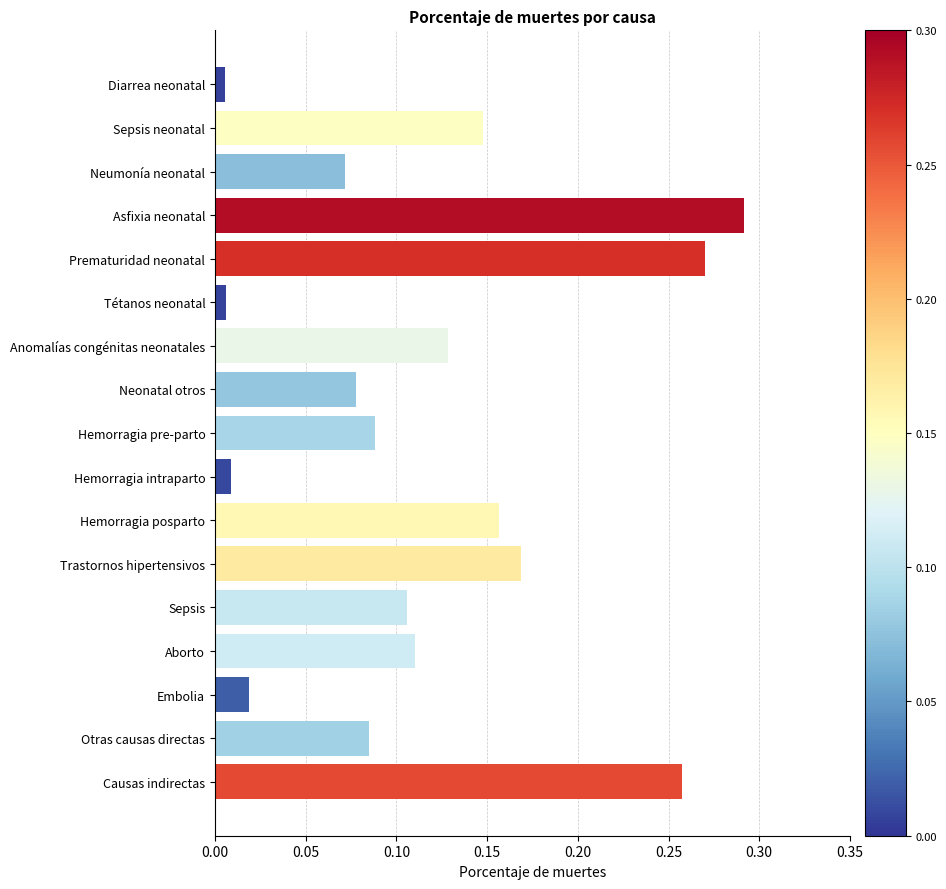

Which label corresponds to the largest value in the chart?

Asfixia neonatal